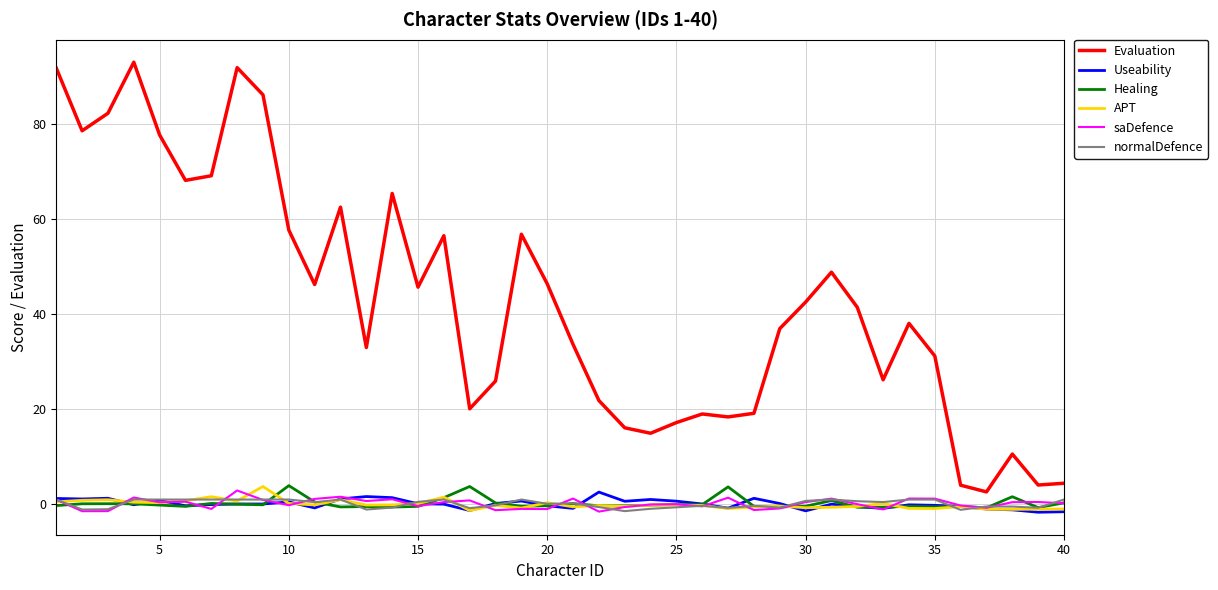

True or false: Evaluation has more than 0 interior local peaks.

True